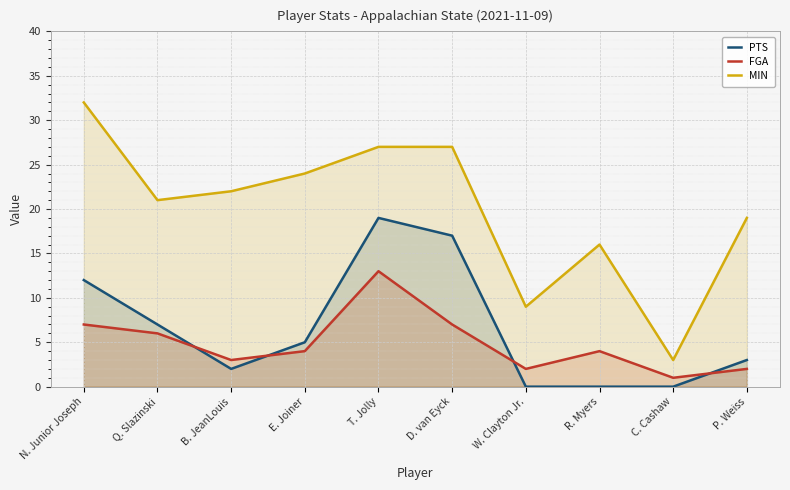

Where is the first local maximum for FGA?

T. Jolly